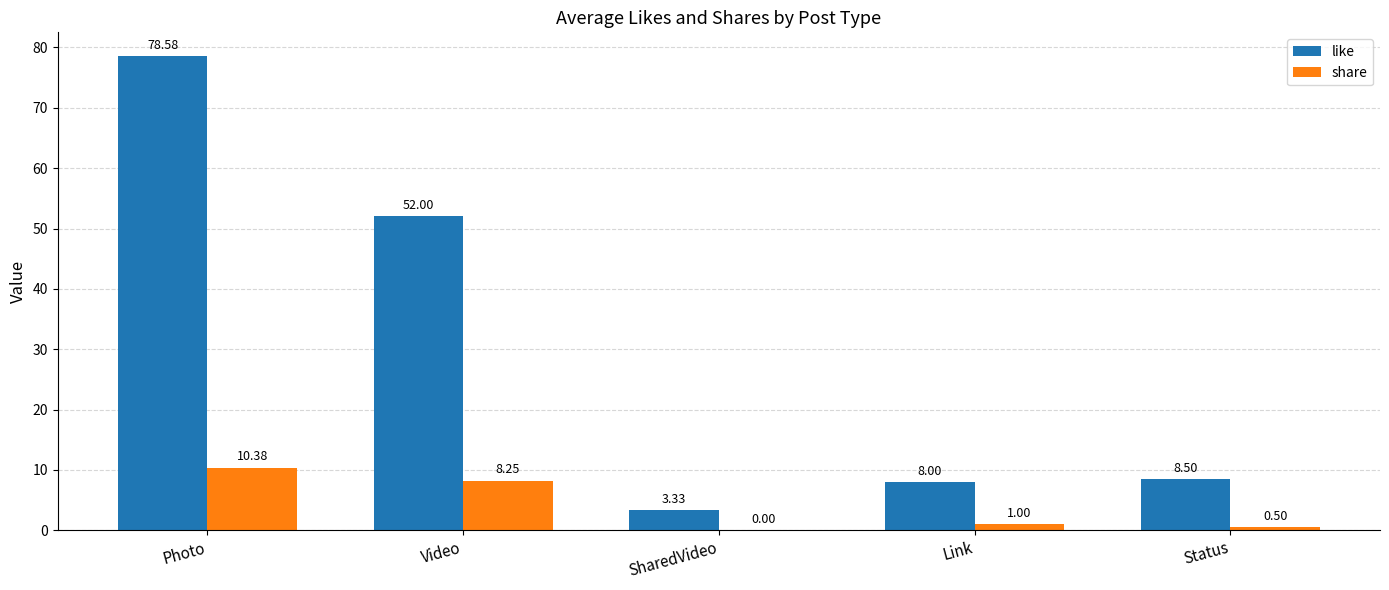

Are the bars grouped side by side (vs. stacked)?

Yes